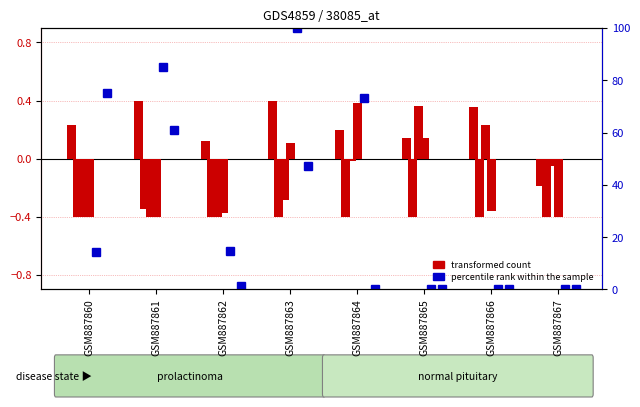

Is the value of transformed count at GSM887863 greater than the value of percentile rank within the sample at GSM887865?

Yes